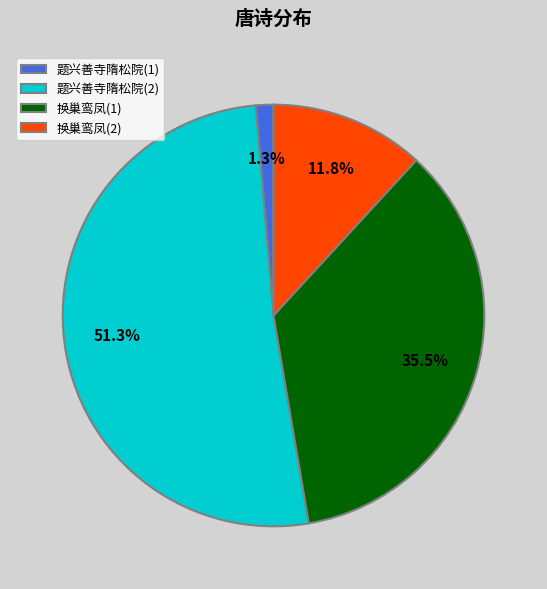

Between 换巢鸾凤(1) and 题兴善寺隋松院(1), which is larger?

换巢鸾凤(1)